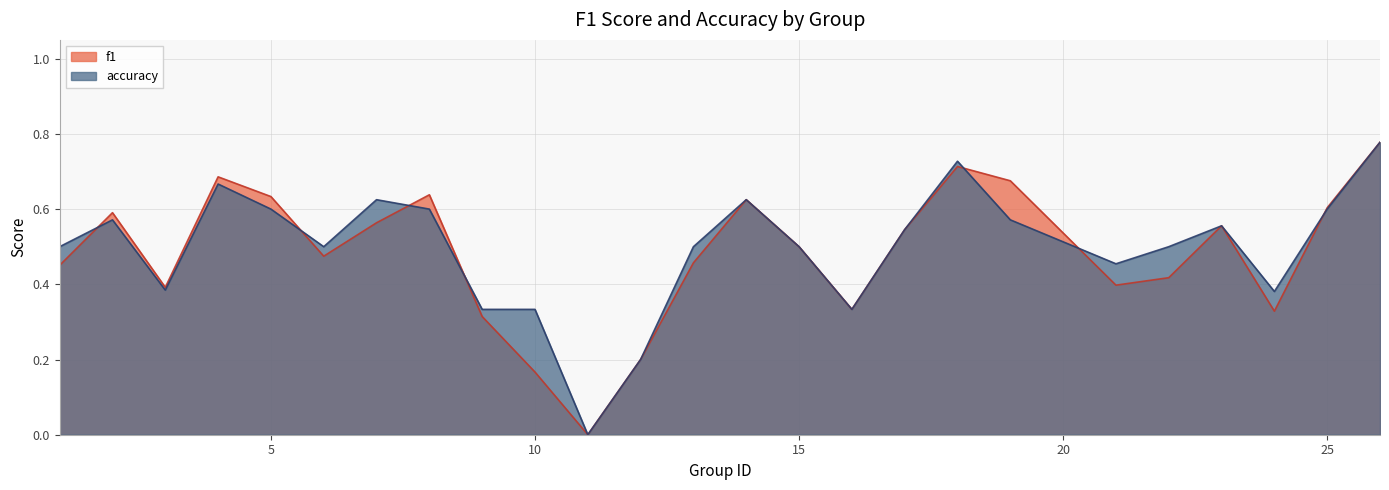

What is the difference between the highest and lowest values at 19?

0.1